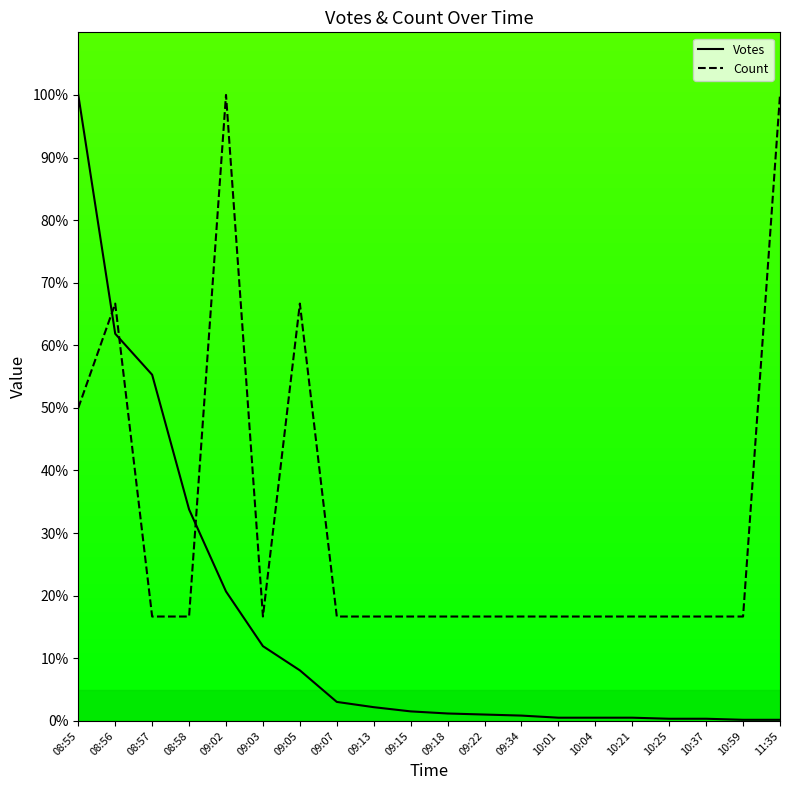

What is the difference between the Count values at 11:35 and 10:25?

83.3